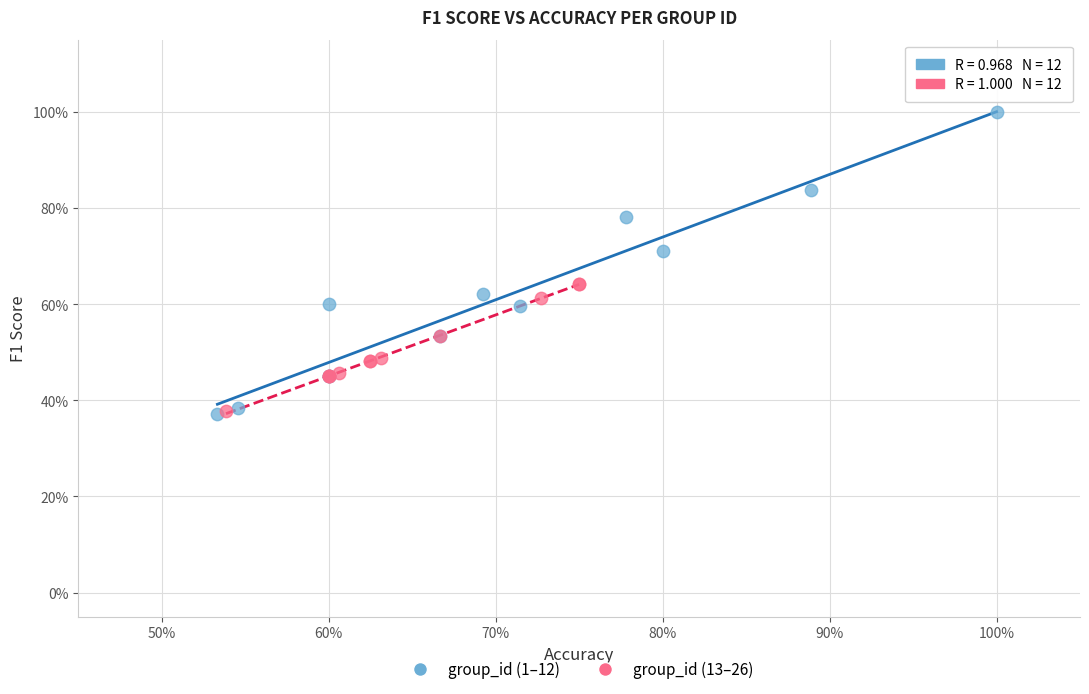

What are all the series names shown in the legend?

group_id (1–12), group_id (13–26)